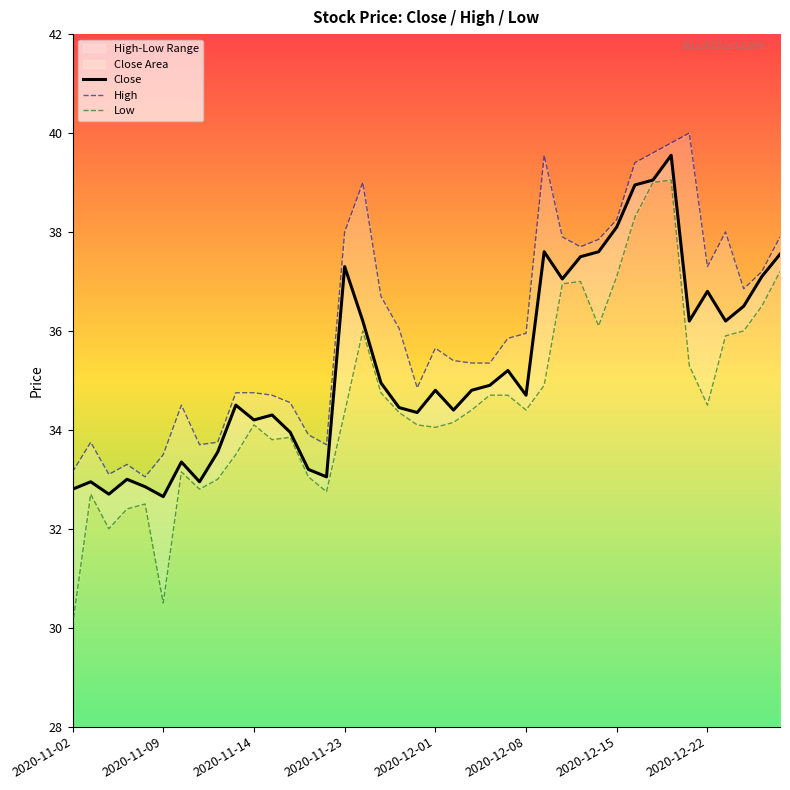

True or false: Close and Low cross at least once.

False